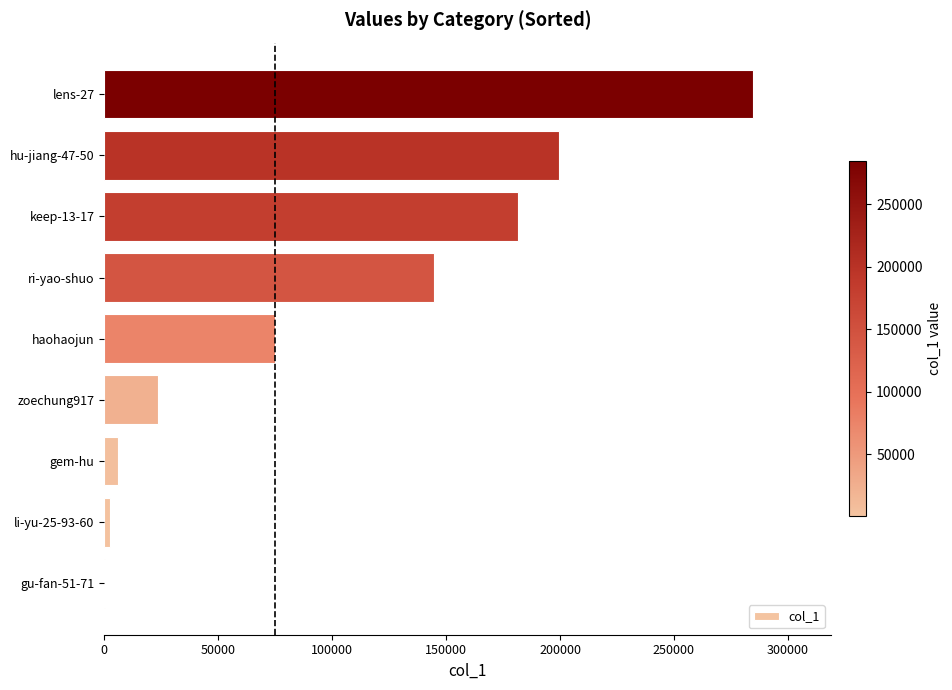

The value at zoechung917 is 23441. True or false?

True